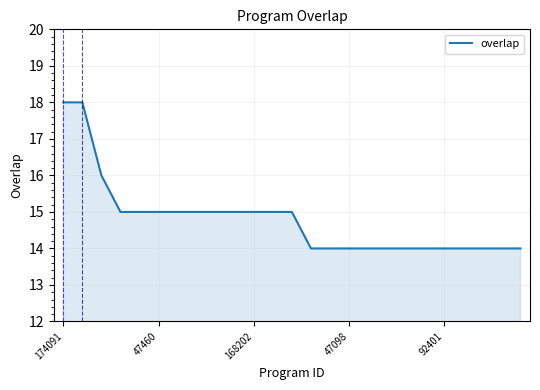

What is the difference between the maximum and minimum values?

4